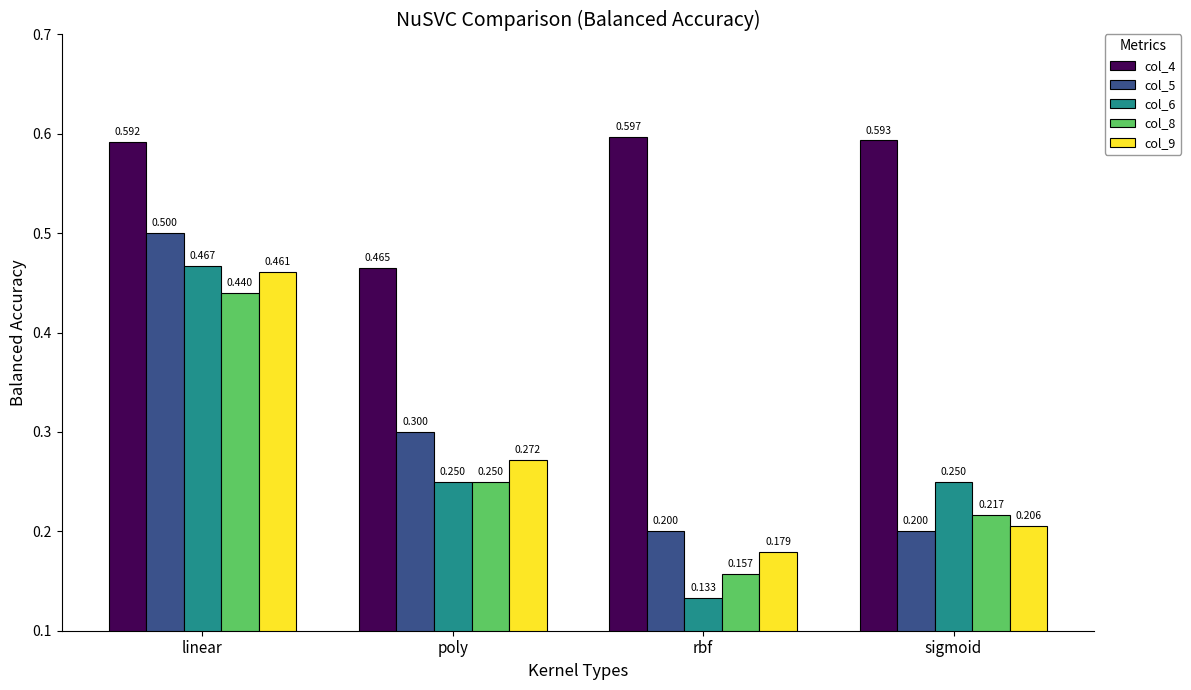

What is the difference between the col_9 values at linear and poly?

0.2